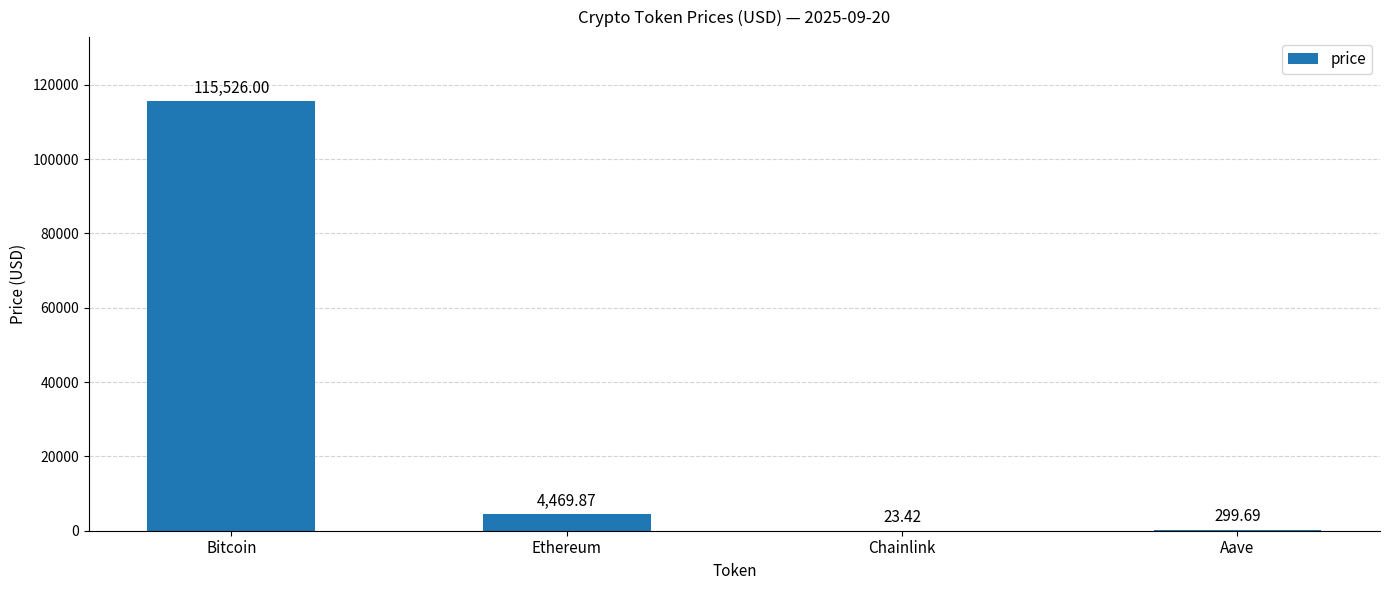

True or false: the data shows 299.7 at Aave.

True